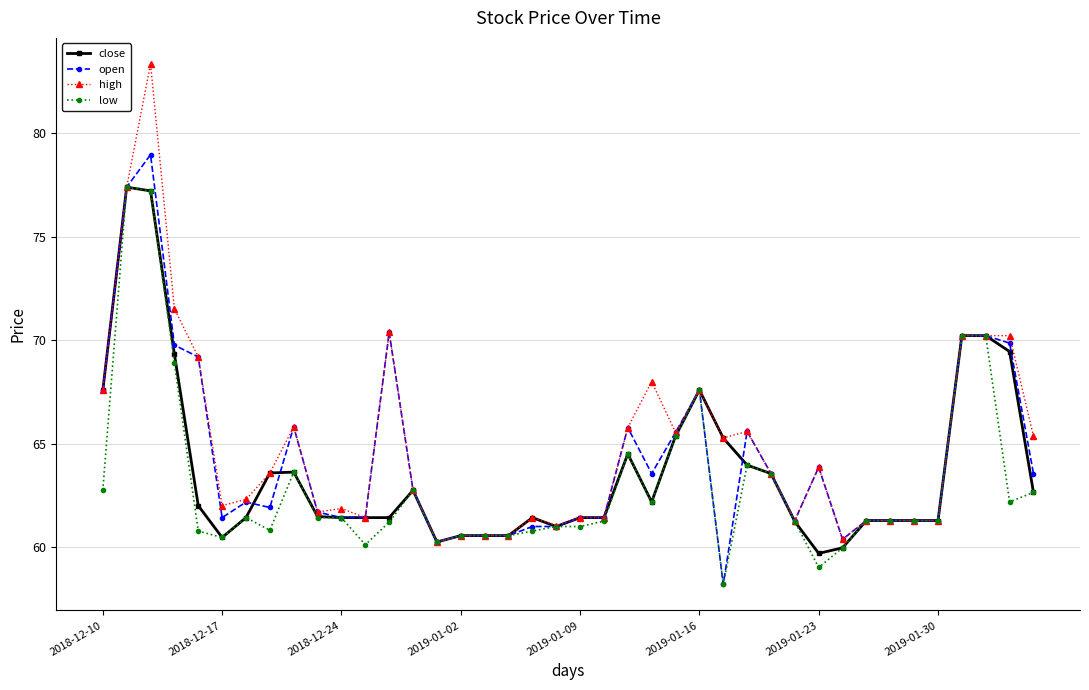

What is the value of the high point at the 10th from the left?

61.7